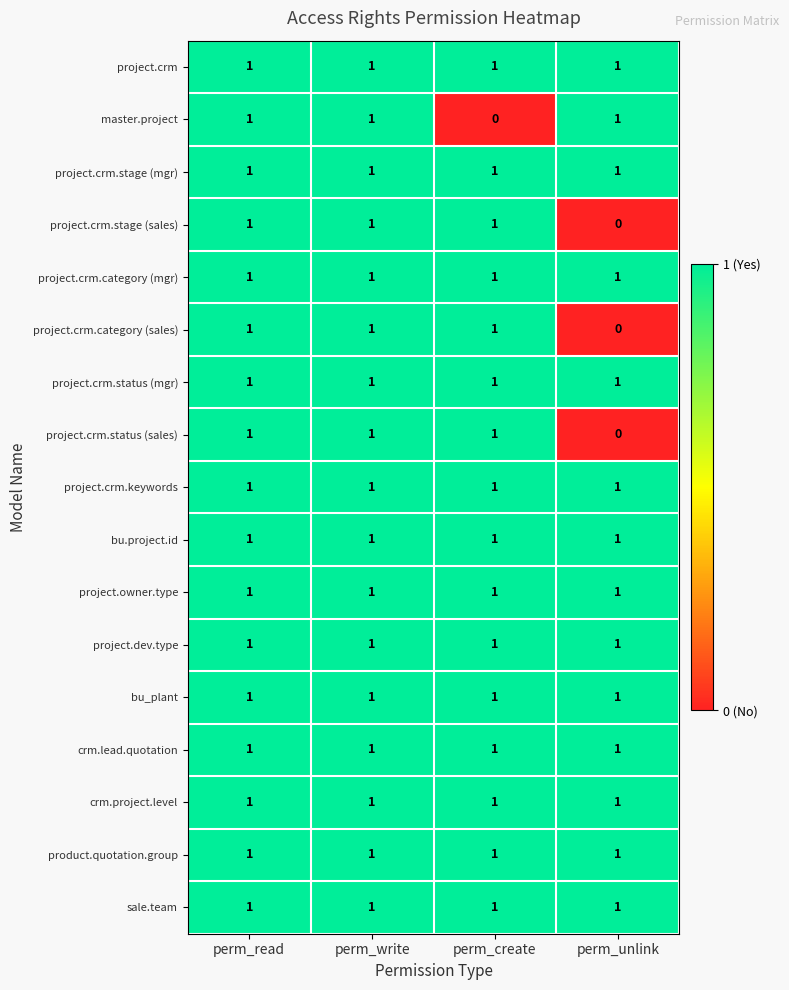

True or false: project.crm has a value of 1 at perm_write.

True